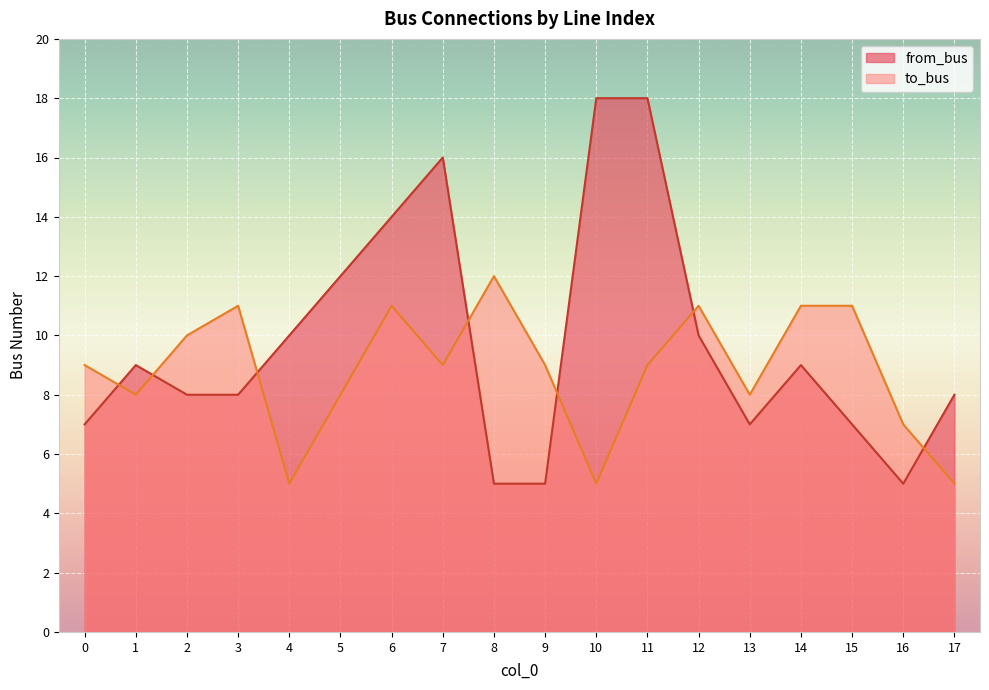

True or false: to_bus has a value of 12 at 13.

False